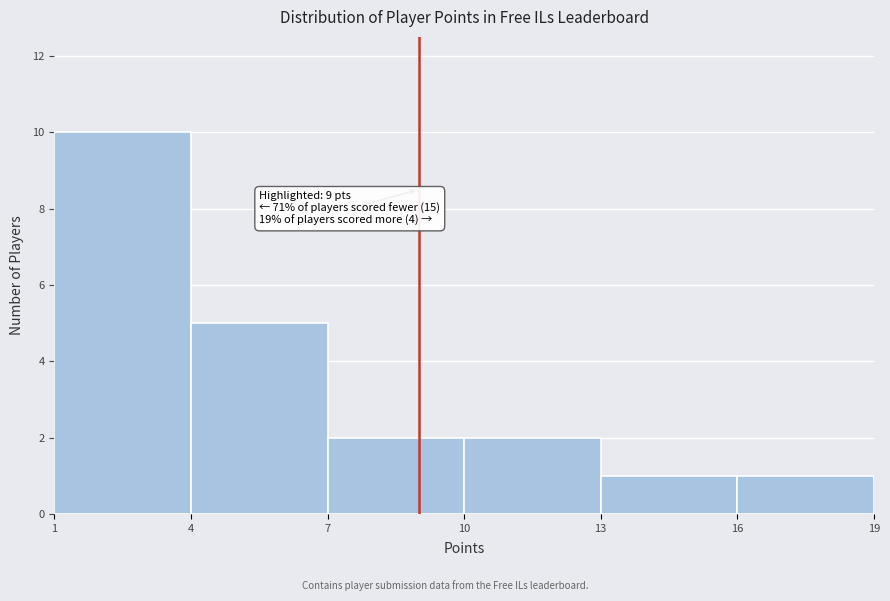

Over which range of the x-axis is the bar tallest?

1 to 4